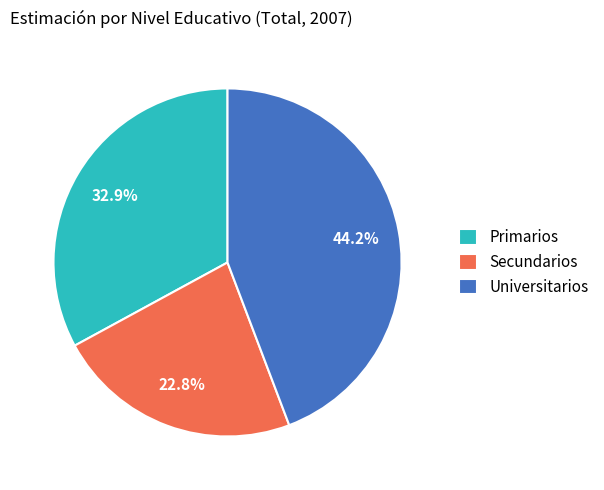

True or false: Primarios accounts for 25% of the total.

False